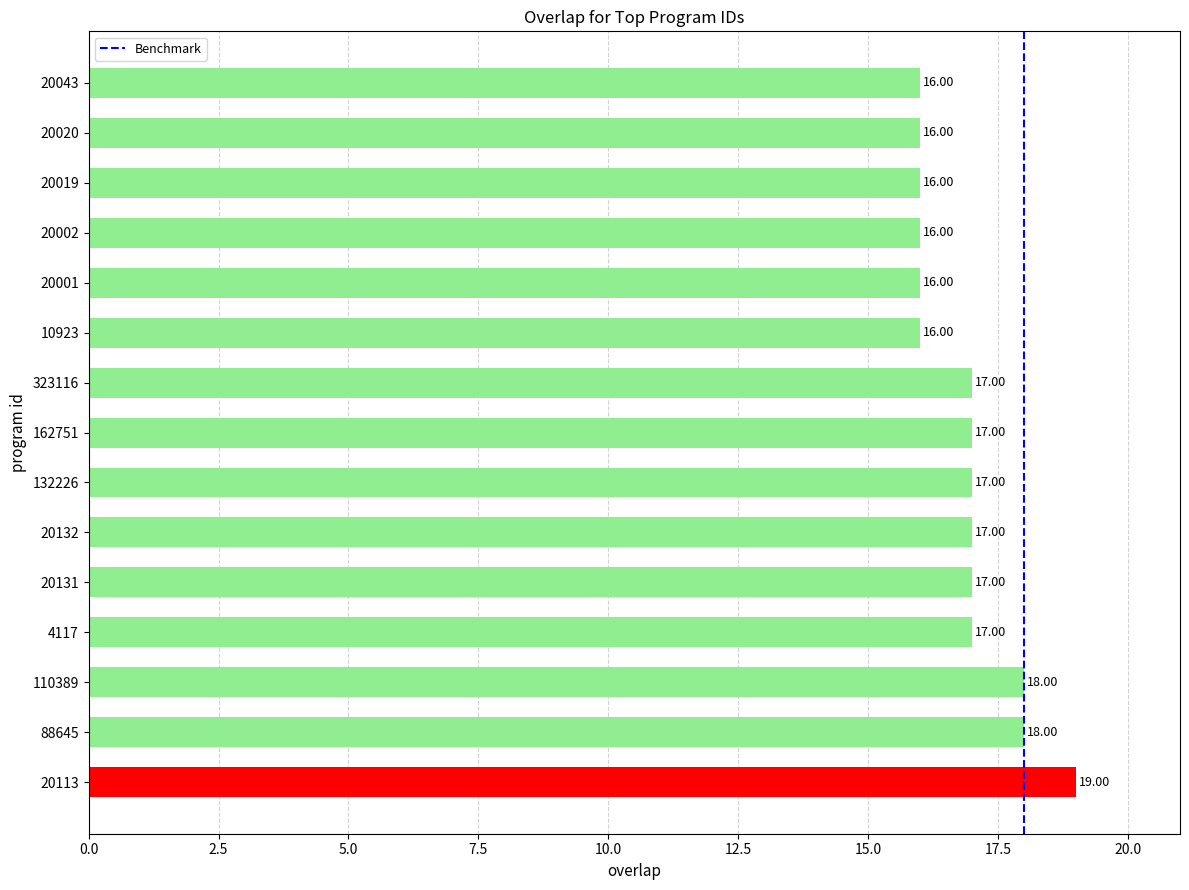

How many series are shown in this chart?

1